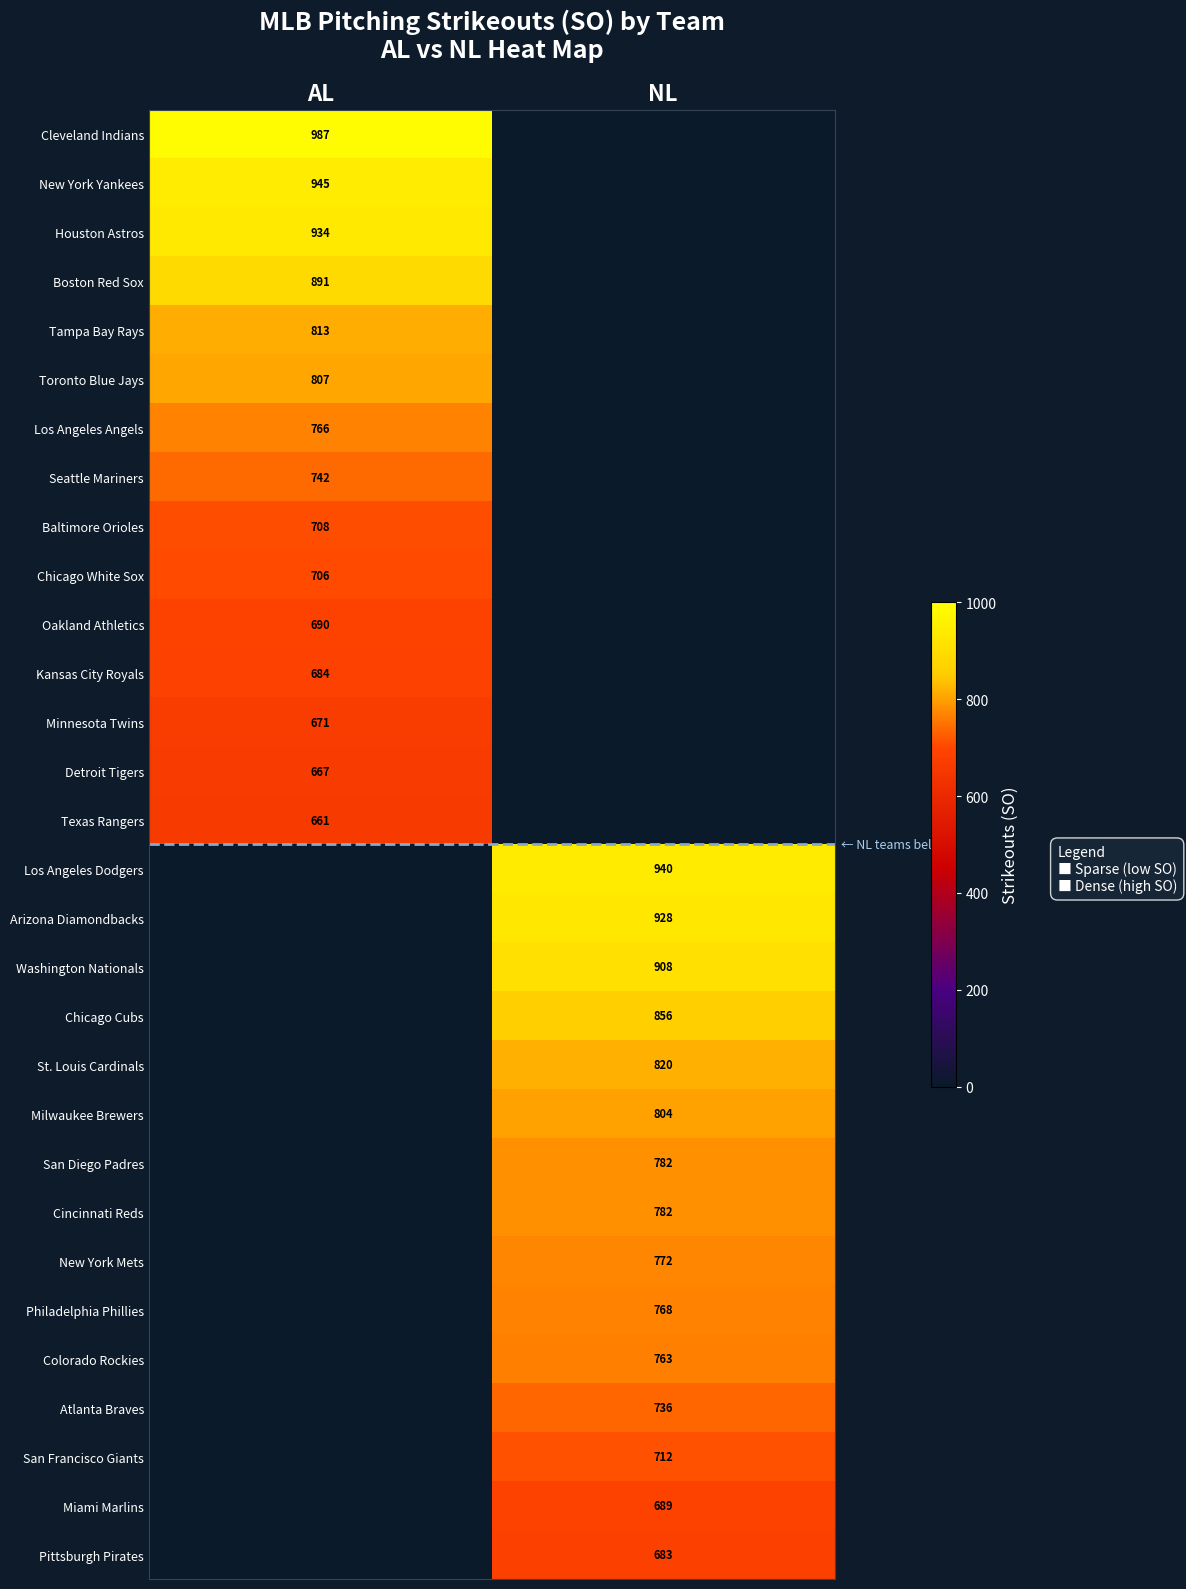

The value of Texas Rangers at AL is 661. True or false?

True